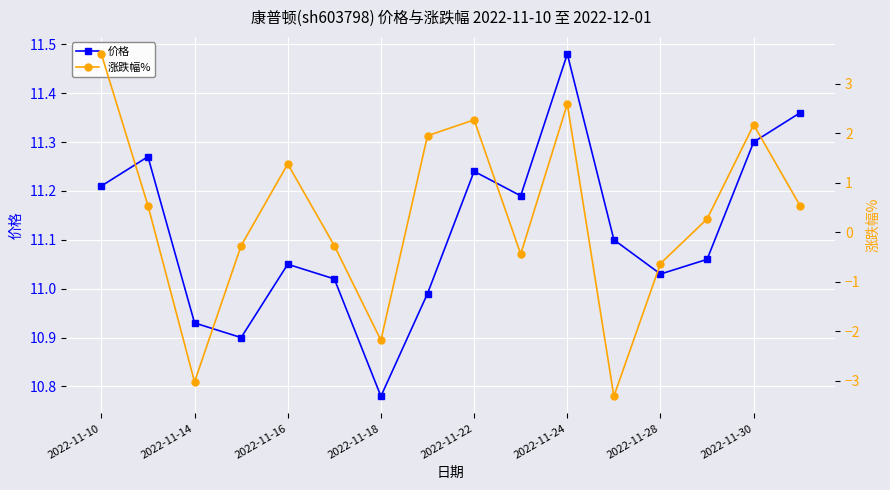

The 价格 series shows 19.9 at 2022-11-22. True or false?

False